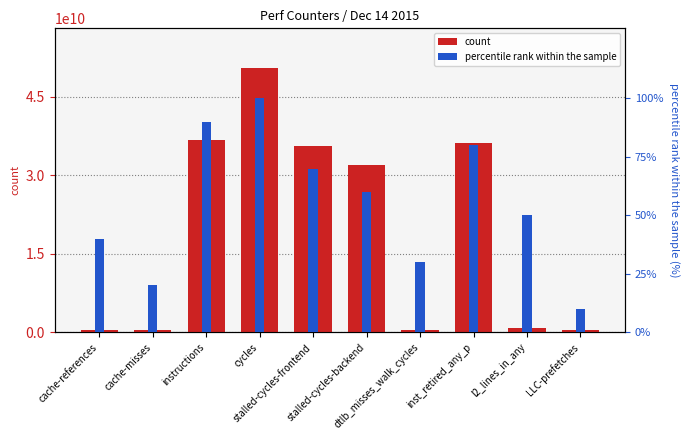

Rank the categories by percentile rank within the sample value from lowest to highest.

LLC-prefetches, cache-misses, dtlb_misses_walk_cycles, cache-references, l2_lines_in_any, stalled-cycles-backend, stalled-cycles-frontend, inst_retired_any_p, instructions, cycles